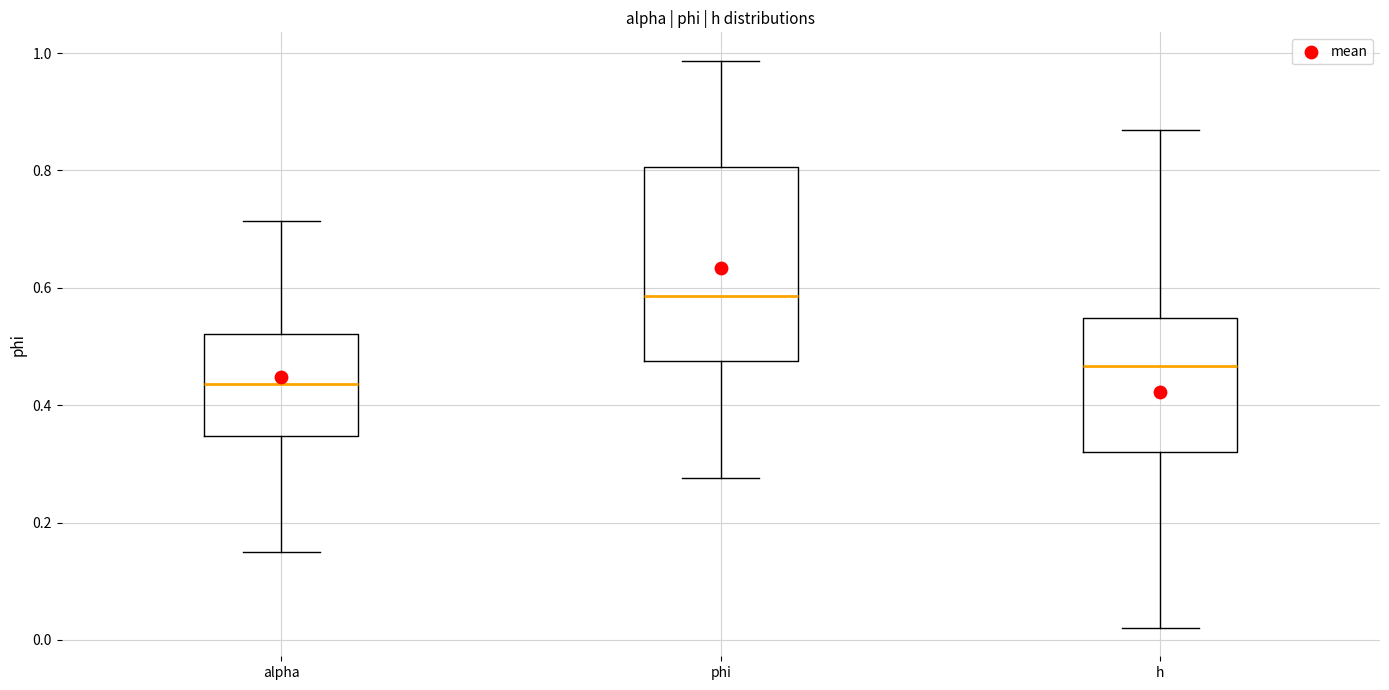

Which box has the lowest median line?

alpha